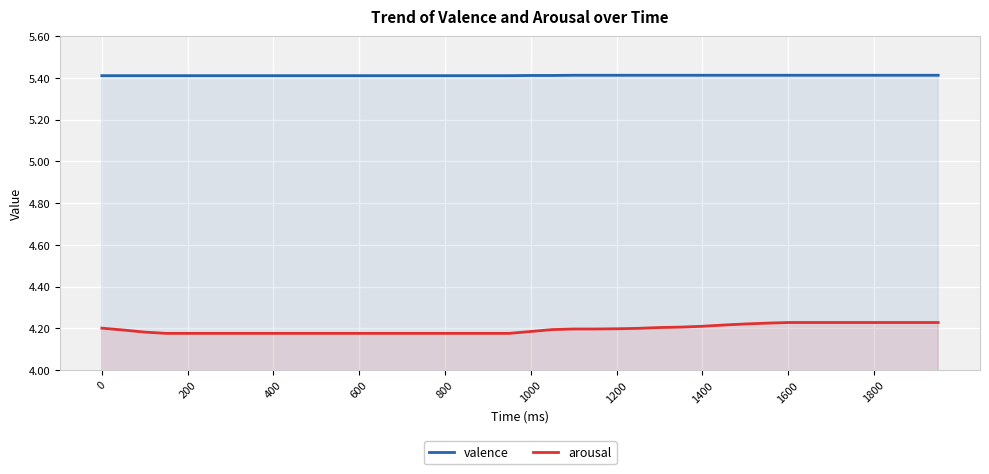

Rank the series at 1600 from highest to lowest value.

valence, arousal